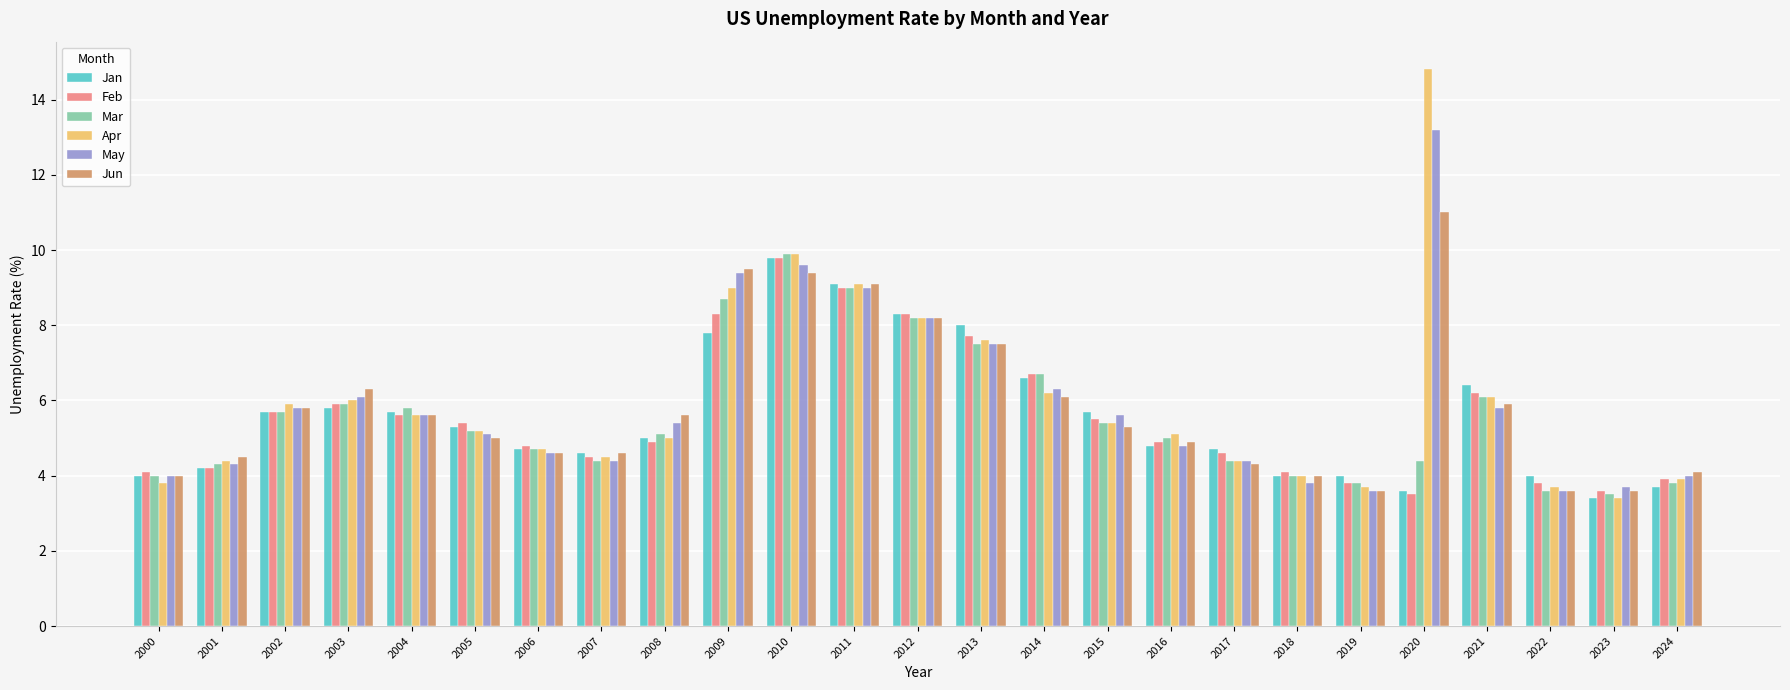

Reading left to right, list all the values displayed in this chart.

Jan: 2000=4.0	2001=4.2	2002=5.7	2003=5.8	2004=5.7	2005=5.3	2006=4.7	2007=4.6	2008=5.0	2009=7.8	2010=9.8	2011=9.1	2012=8.3	2013=8.0	2014=6.6	2015=5.7	2016=4.8	2017=4.7	2018=4.0	2019=4.0	2020=3.6	2021=6.4	2022=4.0	2023=3.4	2024=3.7
Feb: 2000=4.1	2001=4.2	2002=5.7	2003=5.9	2004=5.6	2005=5.4	2006=4.8	2007=4.5	2008=4.9	2009=8.3	2010=9.8	2011=9.0	2012=8.3	2013=7.7	2014=6.7	2015=5.5	2016=4.9	2017=4.6	2018=4.1	2019=3.8	2020=3.5	2021=6.2	2022=3.8	2023=3.6	2024=3.9
Mar: 2000=4.0	2001=4.3	2002=5.7	2003=5.9	2004=5.8	2005=5.2	2006=4.7	2007=4.4	2008=5.1	2009=8.7	2010=9.9	2011=9.0	2012=8.2	2013=7.5	2014=6.7	2015=5.4	2016=5.0	2017=4.4	2018=4.0	2019=3.8	2020=4.4	2021=6.1	2022=3.6	2023=3.5	2024=3.8
Apr: 2000=3.8	2001=4.4	2002=5.9	2003=6.0	2004=5.6	2005=5.2	2006=4.7	2007=4.5	2008=5.0	2009=9.0	2010=9.9	2011=9.1	2012=8.2	2013=7.6	2014=6.2	2015=5.4	2016=5.1	2017=4.4	2018=4.0	2019=3.7	2020=14.8	2021=6.1	2022=3.7	2023=3.4	2024=3.9
May: 2000=4.0	2001=4.3	2002=5.8	2003=6.1	2004=5.6	2005=5.1	2006=4.6	2007=4.4	2008=5.4	2009=9.4	2010=9.6	2011=9.0	2012=8.2	2013=7.5	2014=6.3	2015=5.6	2016=4.8	2017=4.4	2018=3.8	2019=3.6	2020=13.2	2021=5.8	2022=3.6	2023=3.7	2024=4.0
Jun: 2000=4.0	2001=4.5	2002=5.8	2003=6.3	2004=5.6	2005=5.0	2006=4.6	2007=4.6	2008=5.6	2009=9.5	2010=9.4	2011=9.1	2012=8.2	2013=7.5	2014=6.1	2015=5.3	2016=4.9	2017=4.3	2018=4.0	2019=3.6	2020=11.0	2021=5.9	2022=3.6	2023=3.6	2024=4.1